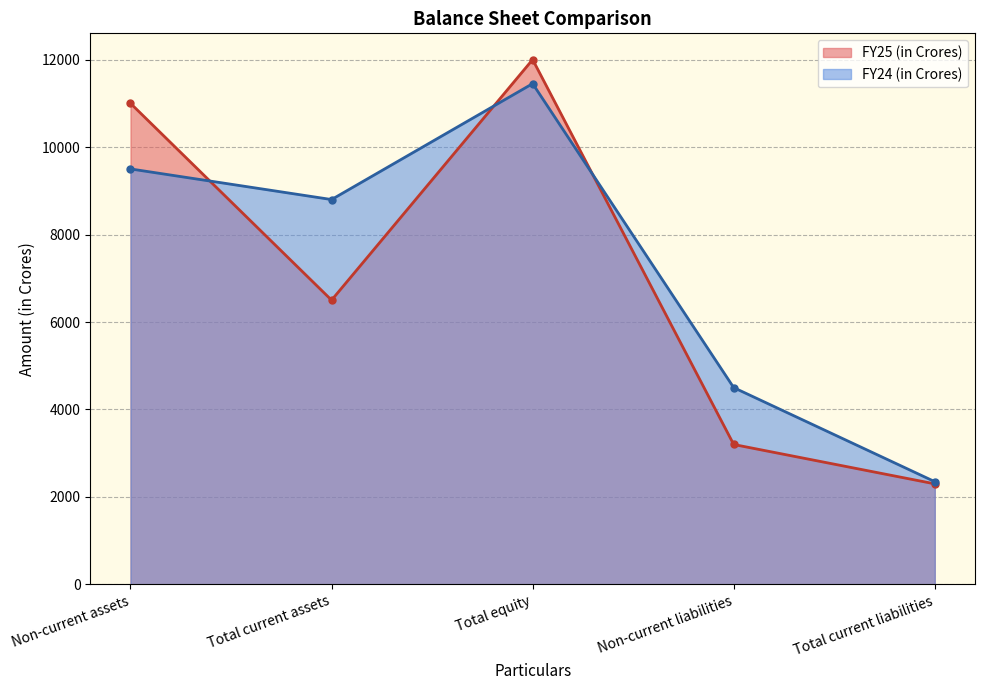

What is the label of the 3rd point from the right?

Total equity